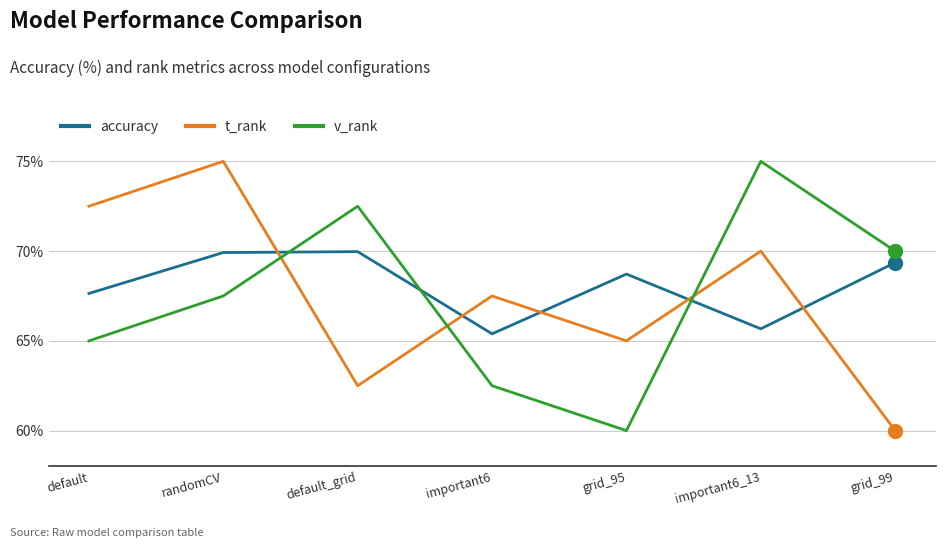

The accuracy series shows 69.9 at randomCV. True or false?

True